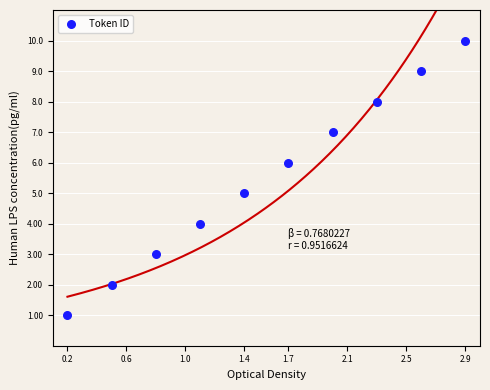

What is the range of Y values (max minus min)?

9